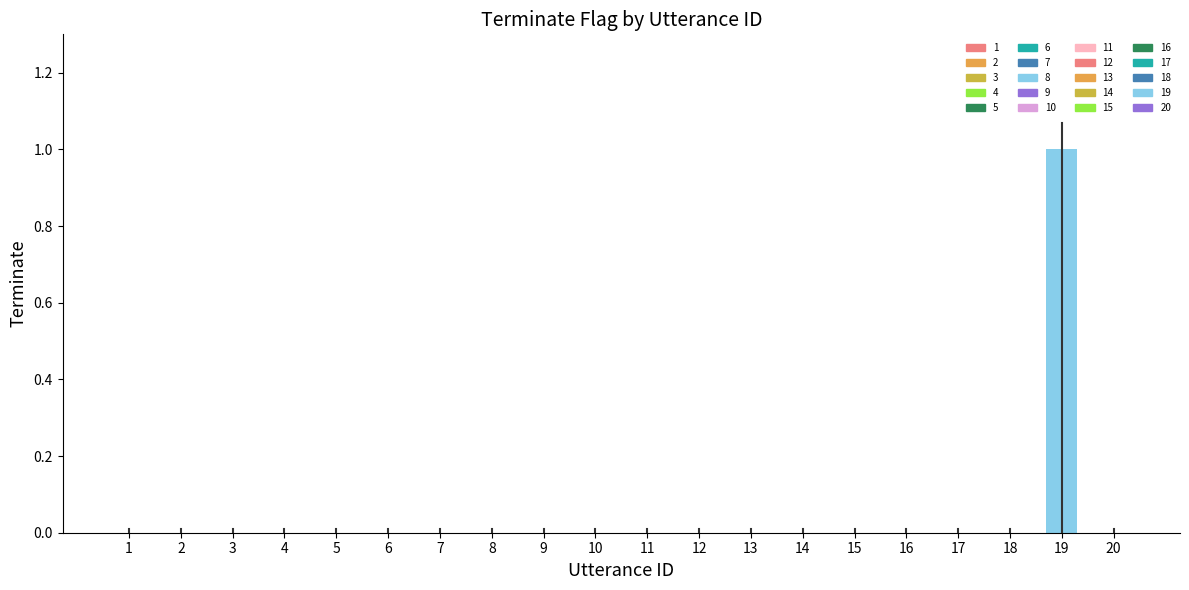

The value at 3 is 0. True or false?

True